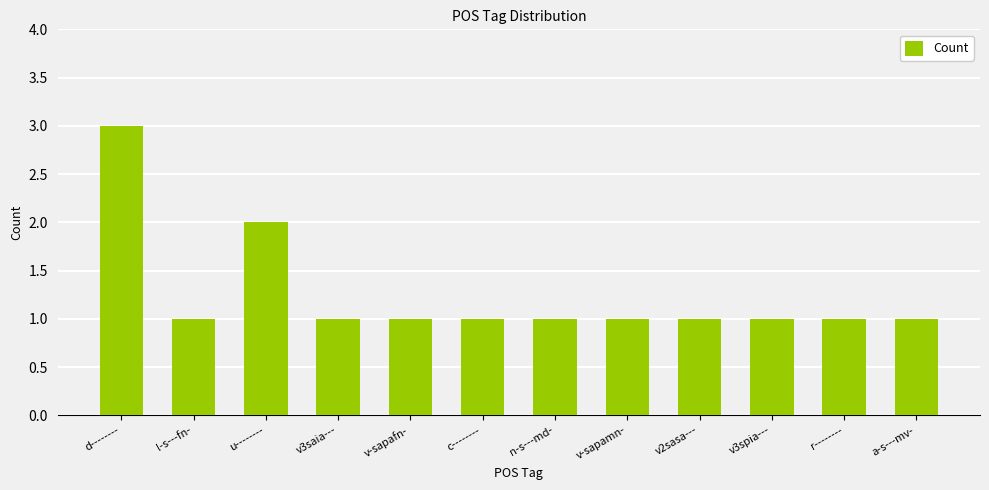

What is the value of the 3rd bar from the left?

2